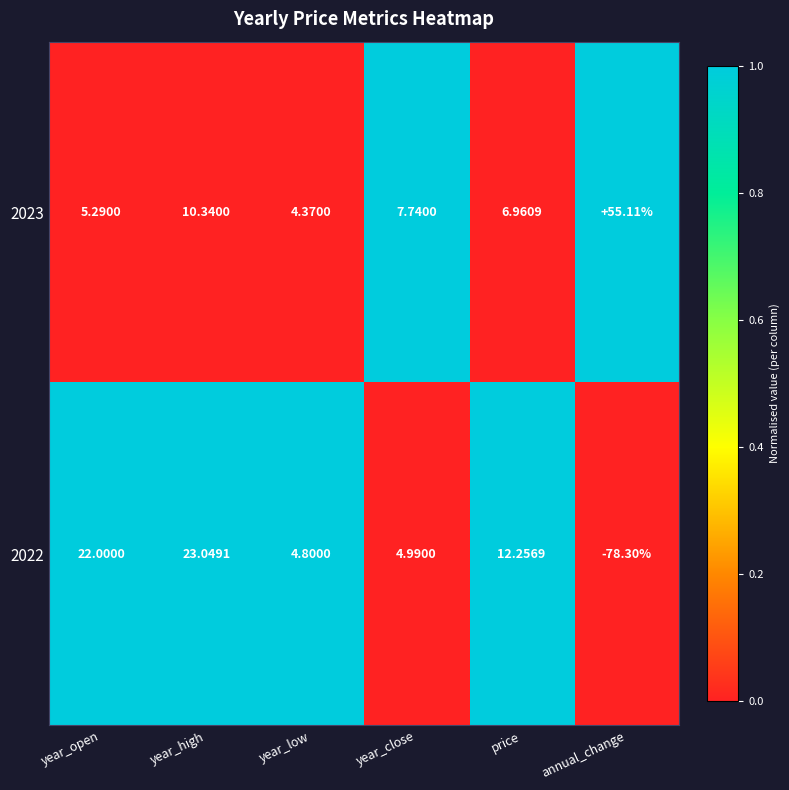

At which label does 2023 reach its minimum?

year_low